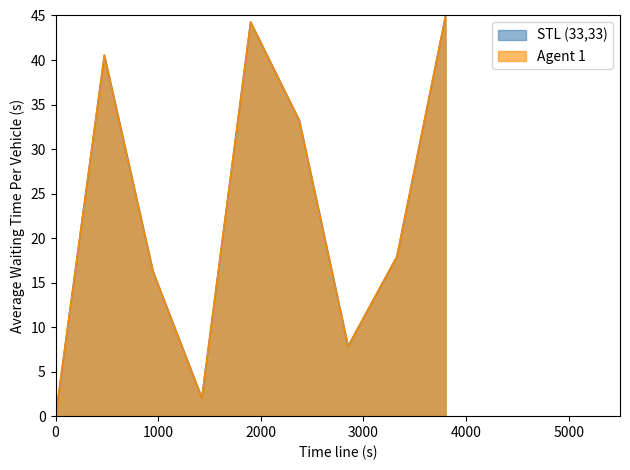

At how many categories does at least one series exceed 22?

4